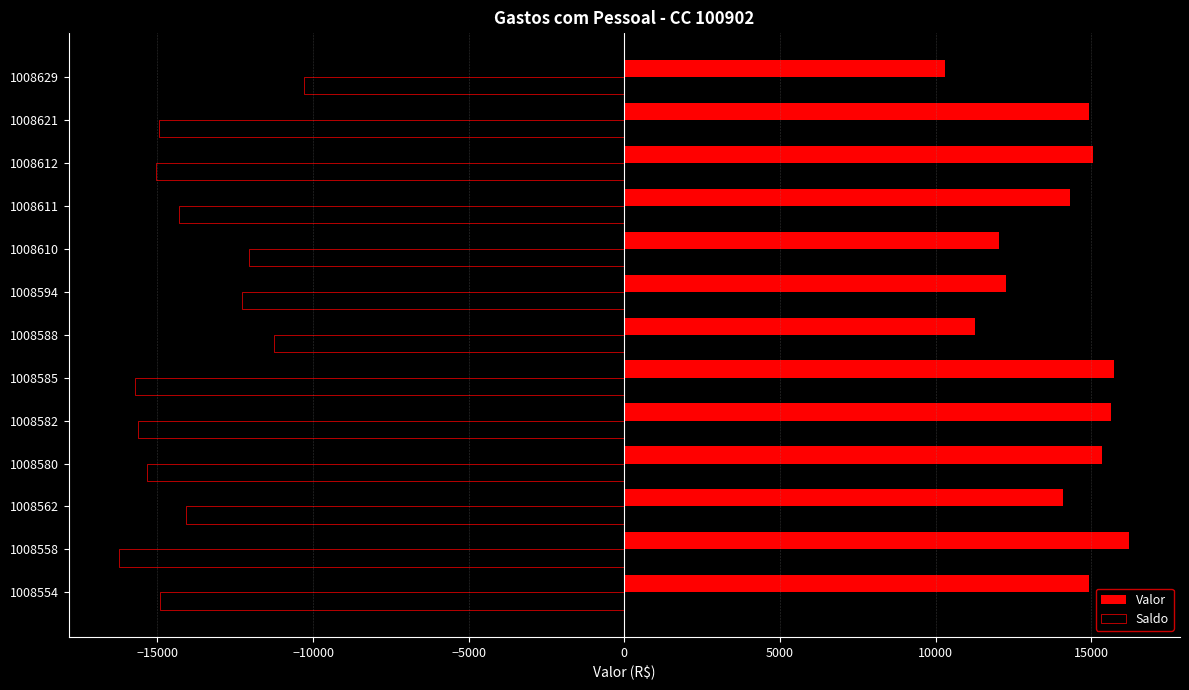

Rank the series by their average value, from highest to lowest.

Valor, Saldo